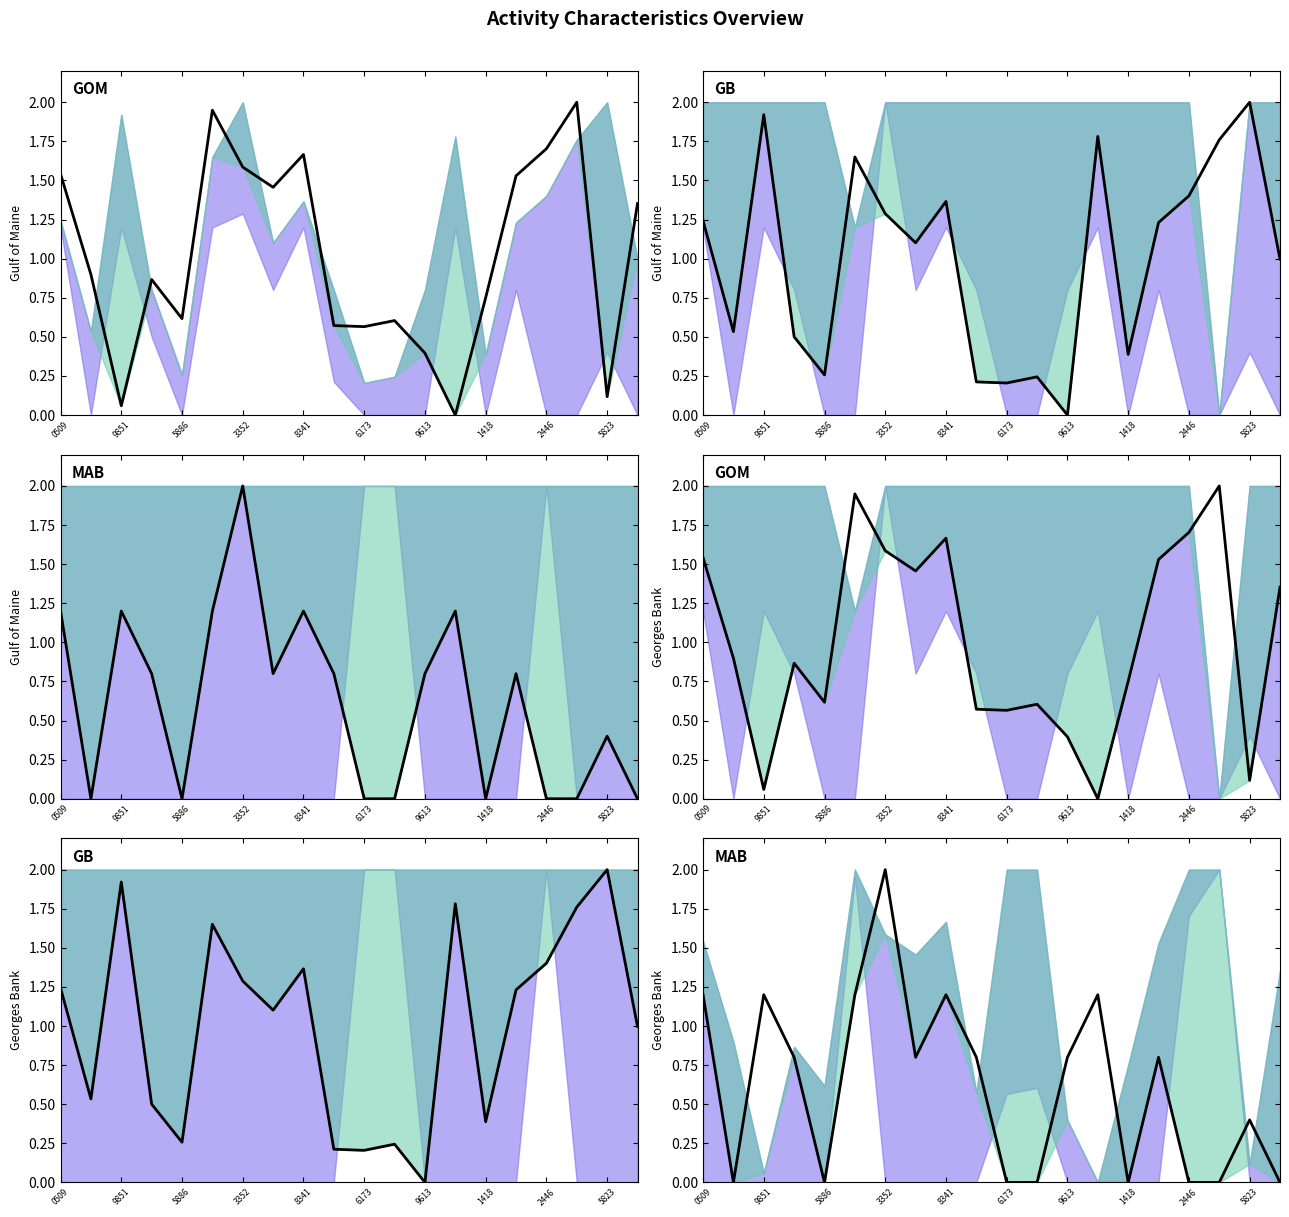

Where do people_id and char_7_y first cross each other?

9851 and 5886